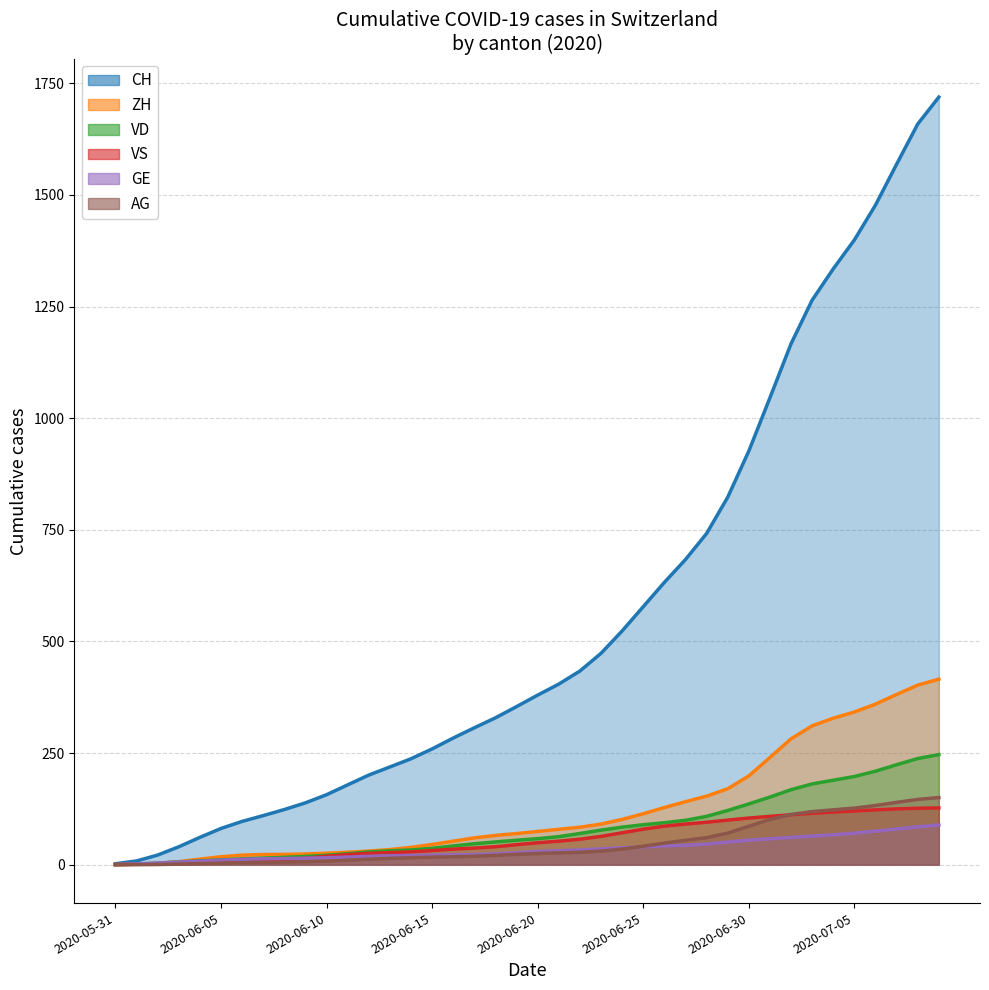

Reading left to right, list all the values displayed in this chart.

CH: 2020-05-31=2.2	2020-06-01=8.4	2020-06-02=21.6	2020-06-03=40.2	2020-06-04=61.2	2020-06-05=81.2	2020-06-06=97.0	2020-06-07=110.0	2020-06-08=123.6	2020-06-09=138.6	2020-06-10=156.8	2020-06-11=178.9	2020-06-12=200.8	2020-06-13=219.0	2020-06-14=237.3	2020-06-15=259.4	2020-06-16=283.7	2020-06-17=306.7	2020-06-18=329.0	2020-06-19=354.1	2020-06-20=379.9	2020-06-21=404.5	2020-06-22=433.8	2020-06-23=473.5	2020-06-24=523.6	2020-06-25=577.9	2020-06-26=632.3	2020-06-27=683.5	2020-06-28=741.8	2020-06-29=823.0	2020-06-30=926.5	2020-07-01=1045.8	2020-07-02=1166.8	2020-07-03=1264.5	2020-07-04=1334.6	2020-07-05=1399.3	2020-07-06=1477.4	2020-07-07=1568.8	2020-07-08=1658.8	2020-07-09=1719.2
ZH: 2020-05-31=0.1	2020-06-01=0.8	2020-06-02=2.8	2020-06-03=6.8	2020-06-04=12.4	2020-06-05=17.9	2020-06-06=21.4	2020-06-07=22.8	2020-06-08=23.2	2020-06-09=24.0	2020-06-10=25.8	2020-06-11=28.0	2020-06-12=30.5	2020-06-13=33.9	2020-06-14=38.9	2020-06-15=45.3	2020-06-16=52.8	2020-06-17=60.1	2020-06-18=65.6	2020-06-19=69.8	2020-06-20=74.5	2020-06-21=79.3	2020-06-22=84.0	2020-06-23=91.0	2020-06-24=101.5	2020-06-25=114.1	2020-06-26=128.0	2020-06-27=141.2	2020-06-28=153.5	2020-06-29=170.1	2020-06-30=198.8	2020-07-01=240.1	2020-07-02=281.9	2020-07-03=311.1	2020-07-04=328.1	2020-07-05=342.0	2020-07-06=359.7	2020-07-07=381.4	2020-07-08=402.2	2020-07-09=415.6
VD: 2020-05-31=0.3	2020-06-01=1.3	2020-06-02=3.6	2020-06-03=6.2	2020-06-04=8.7	2020-06-05=10.9	2020-06-06=12.9	2020-06-07=14.8	2020-06-08=16.6	2020-06-09=18.6	2020-06-10=21.1	2020-06-11=24.8	2020-06-12=28.7	2020-06-13=31.1	2020-06-14=33.1	2020-06-15=36.7	2020-06-16=42.1	2020-06-17=47.0	2020-06-18=51.0	2020-06-19=54.8	2020-06-20=58.3	2020-06-21=63.0	2020-06-22=69.9	2020-06-23=77.5	2020-06-24=84.2	2020-06-25=89.5	2020-06-26=94.1	2020-06-27=99.5	2020-06-28=108.3	2020-06-29=121.5	2020-06-30=136.1	2020-07-01=151.5	2020-07-02=168.0	2020-07-03=181.0	2020-07-04=189.2	2020-07-05=197.6	2020-07-06=209.5	2020-07-07=223.9	2020-07-08=237.7	2020-07-09=246.6
VS: 2020-05-31=0.4	2020-06-01=1.0	2020-06-02=1.8	2020-06-03=2.7	2020-06-04=4.1	2020-06-05=5.7	2020-06-06=7.2	2020-06-07=8.7	2020-06-08=10.9	2020-06-09=14.6	2020-06-10=18.9	2020-06-11=22.7	2020-06-12=25.6	2020-06-13=27.1	2020-06-14=28.7	2020-06-15=31.8	2020-06-16=34.9	2020-06-17=37.2	2020-06-18=40.3	2020-06-19=44.9	2020-06-20=49.2	2020-06-21=52.7	2020-06-22=57.1	2020-06-23=63.5	2020-06-24=71.5	2020-06-25=79.6	2020-06-26=86.4	2020-06-27=91.1	2020-06-28=95.1	2020-06-29=99.9	2020-06-30=104.5	2020-07-01=108.3	2020-07-02=111.9	2020-07-03=115.3	2020-07-04=117.9	2020-07-05=120.3	2020-07-06=122.9	2020-07-07=125.0	2020-07-08=126.4	2020-07-09=127.3
GE: 2020-05-31=0.6	2020-06-01=1.7	2020-06-02=3.8	2020-06-03=6.0	2020-06-04=8.0	2020-06-05=10.2	2020-06-06=12.0	2020-06-07=13.1	2020-06-08=13.8	2020-06-09=14.6	2020-06-10=15.6	2020-06-11=17.1	2020-06-12=18.8	2020-06-13=19.9	2020-06-14=20.6	2020-06-15=21.5	2020-06-16=22.2	2020-06-17=22.9	2020-06-18=24.4	2020-06-19=27.0	2020-06-20=29.6	2020-06-21=31.3	2020-06-22=33.0	2020-06-23=35.5	2020-06-24=37.9	2020-06-25=40.2	2020-06-26=42.1	2020-06-27=43.6	2020-06-28=46.3	2020-06-29=50.8	2020-06-30=54.9	2020-07-01=58.1	2020-07-02=61.2	2020-07-03=64.2	2020-07-04=67.0	2020-07-05=70.6	2020-07-06=75.2	2020-07-07=80.0	2020-07-08=84.9	2020-07-09=88.9
AG: 2020-05-31=0.0	2020-06-01=0.1	2020-06-02=0.4	2020-06-03=1.3	2020-06-04=2.5	2020-06-05=3.5	2020-06-06=4.4	2020-06-07=5.0	2020-06-08=5.6	2020-06-09=6.6	2020-06-10=8.0	2020-06-11=10.1	2020-06-12=12.3	2020-06-13=14.2	2020-06-14=15.7	2020-06-15=16.9	2020-06-16=17.8	2020-06-17=19.0	2020-06-18=20.9	2020-06-19=23.1	2020-06-20=25.1	2020-06-21=26.4	2020-06-22=27.8	2020-06-23=30.3	2020-06-24=35.0	2020-06-25=41.4	2020-06-26=48.4	2020-06-27=54.5	2020-06-28=60.7	2020-06-29=70.8	2020-06-30=86.0	2020-07-01=101.3	2020-07-02=112.5	2020-07-03=119.0	2020-07-04=122.9	2020-07-05=126.8	2020-07-06=132.6	2020-07-07=139.6	2020-07-08=146.2	2020-07-09=150.4